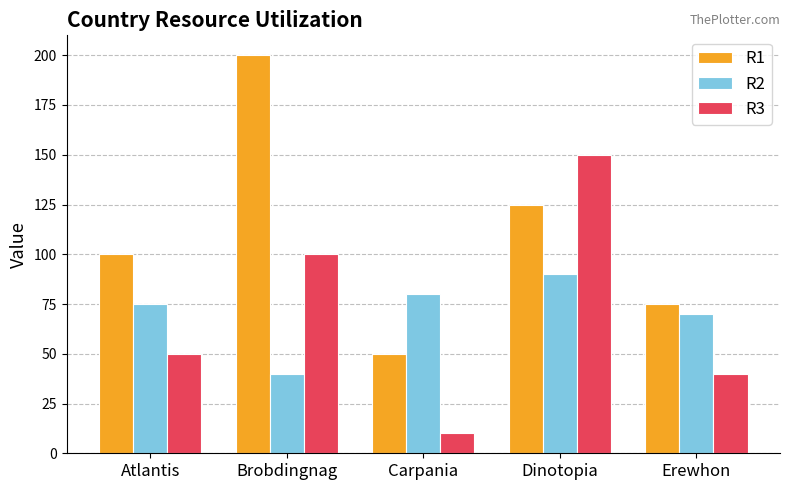

The R1 series shows 50 at Carpania. True or false?

True